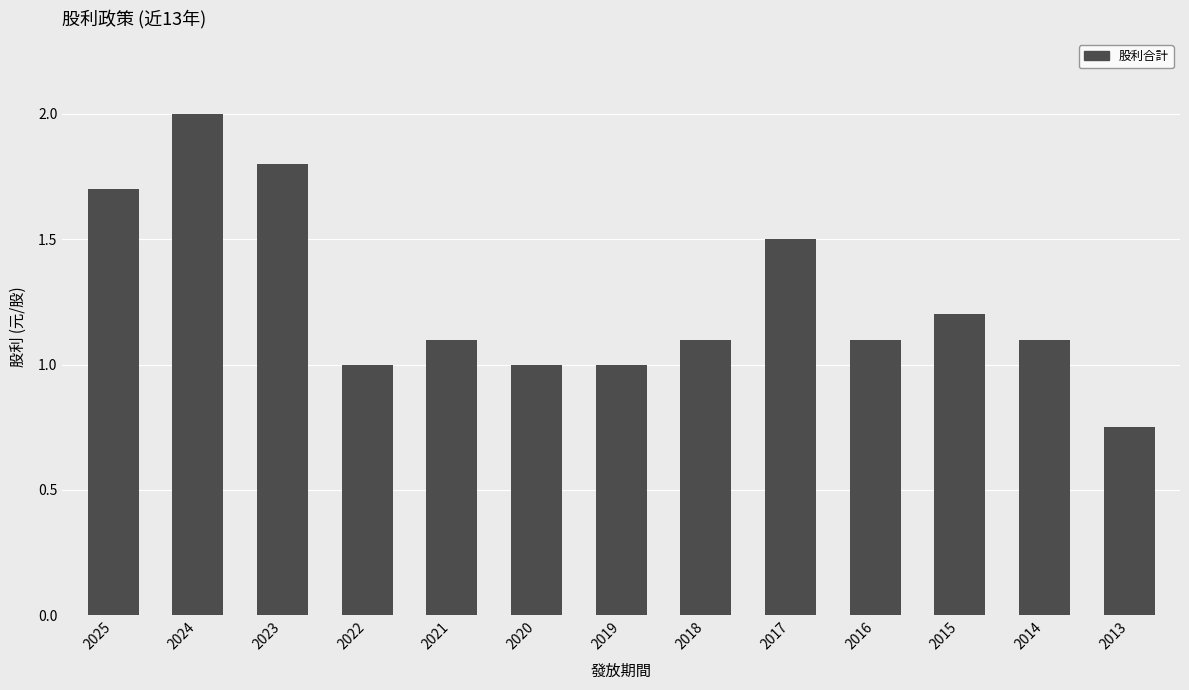

What is the average value?

1.3